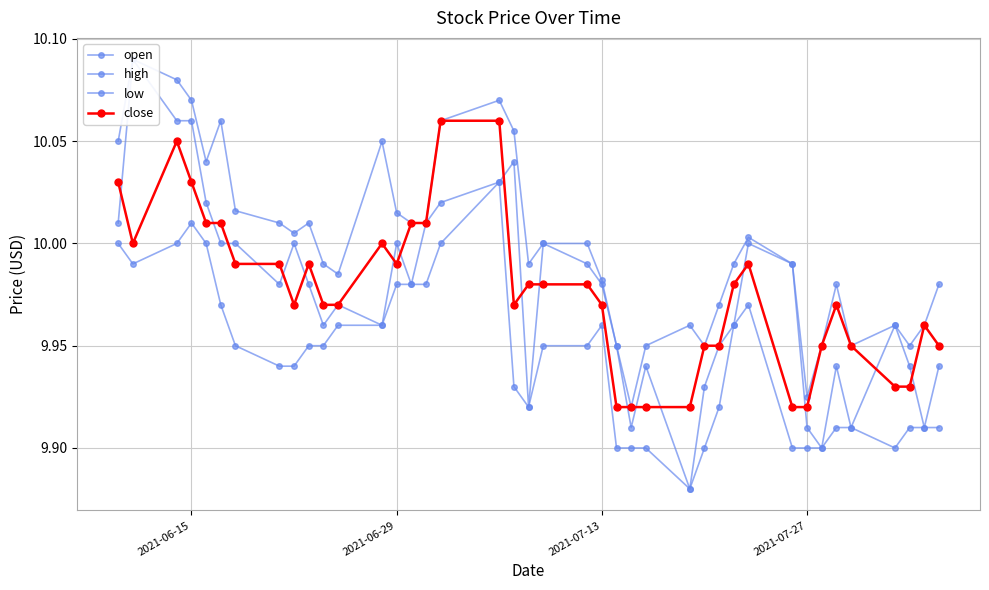

True or false: low and high cross at least once.

False